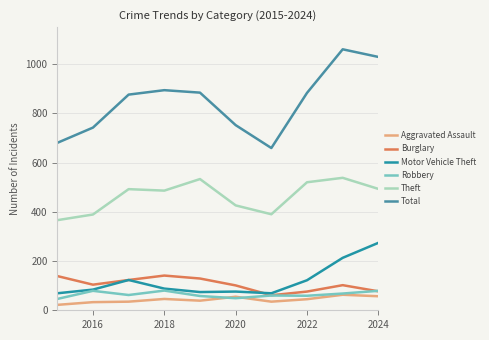

How many lines are shown in the chart?

6